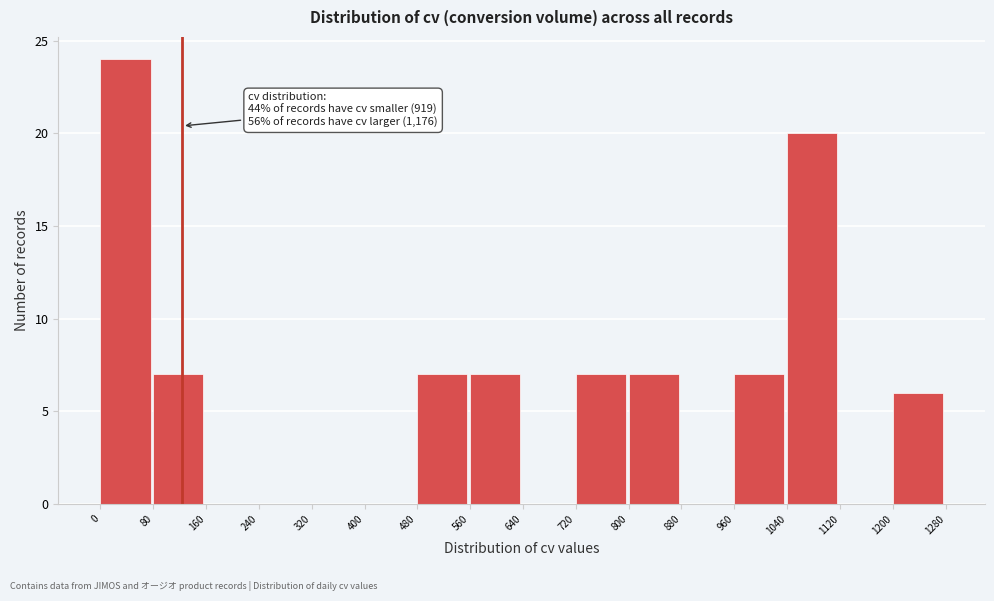

Over which range of the x-axis is the bar tallest?

0 to 80